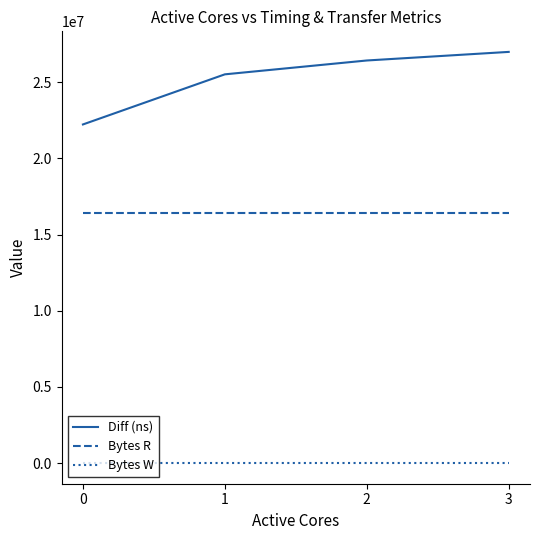

Which series has the widest spread of values?

Diff (ns)